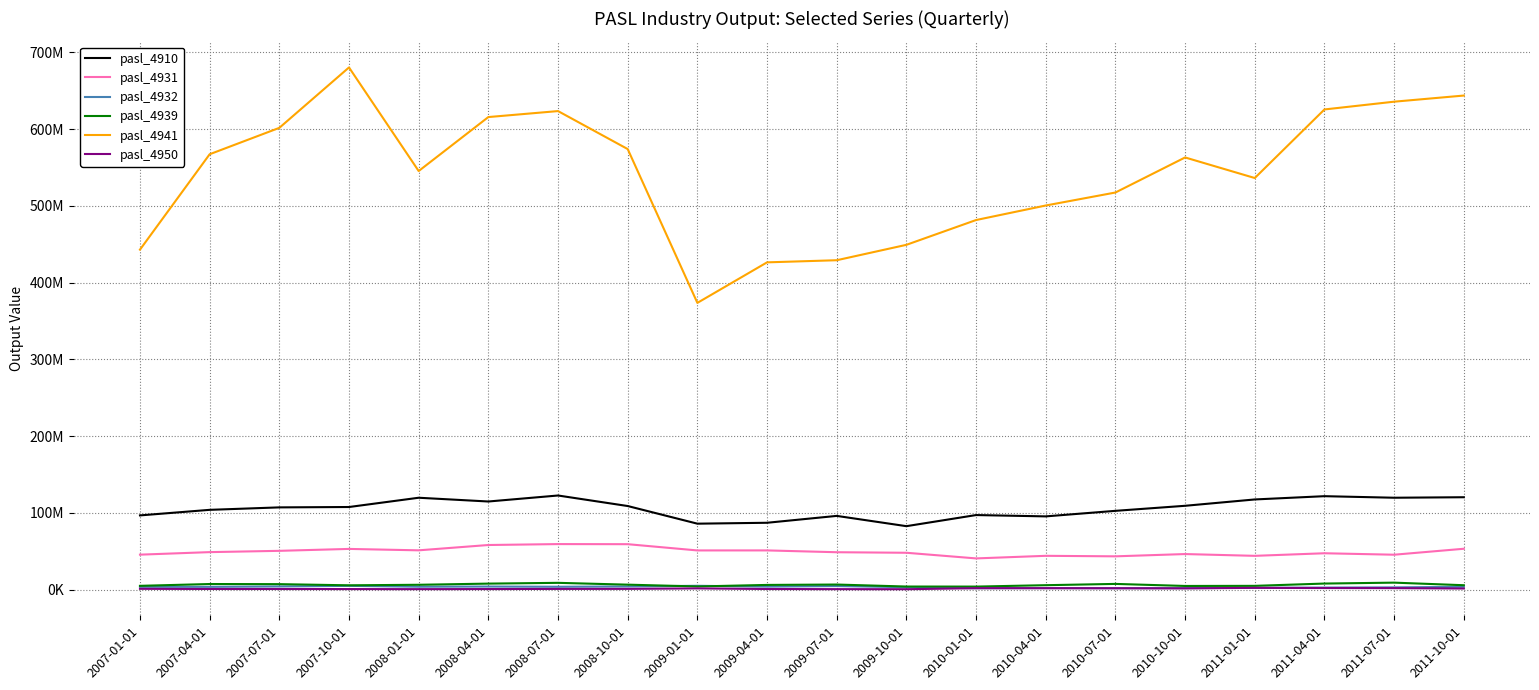

Does the chart display data point markers on the line(s)?

No